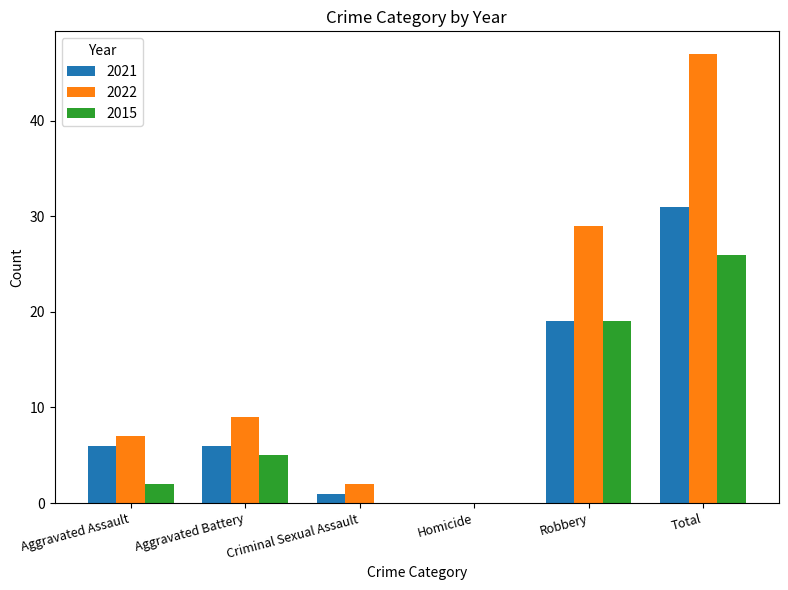

Between Aggravated Assault and Robbery, which series saw the biggest shift?

2022